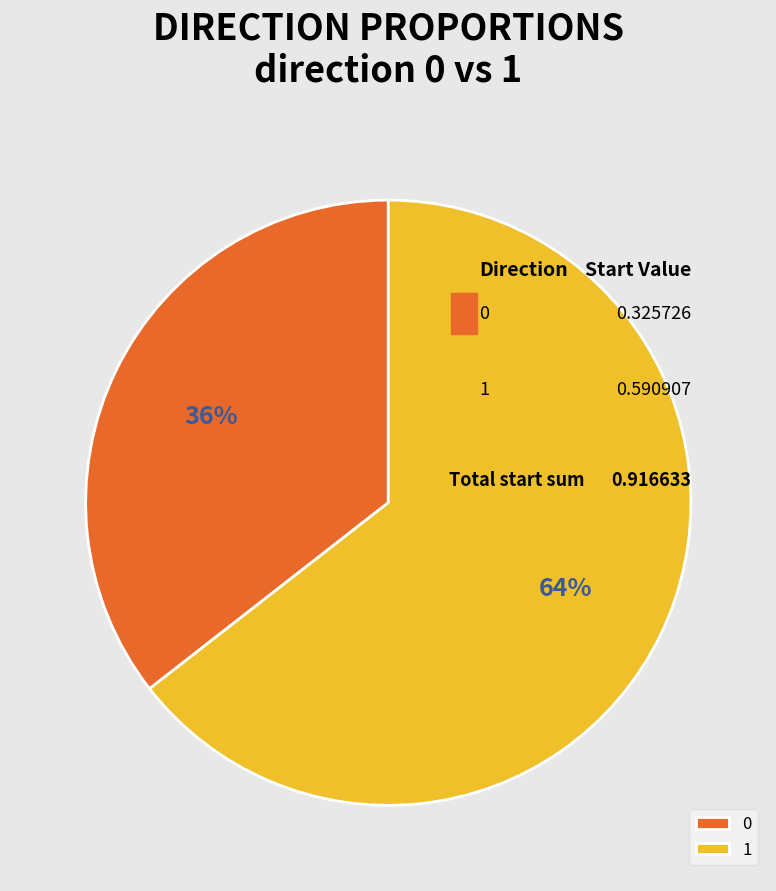

Is there any slice that represents more than half of the pie?

Yes